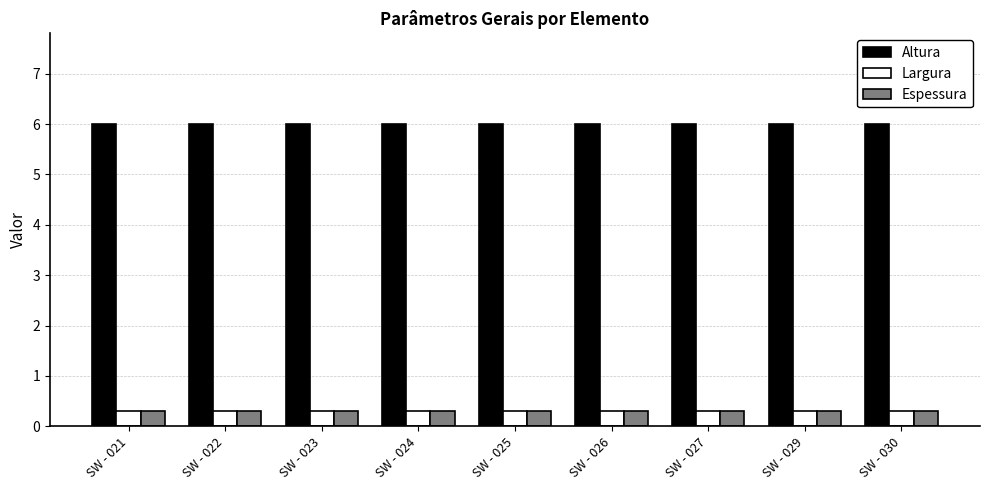

The value of Altura at SW - 021 is 9.5. True or false?

False